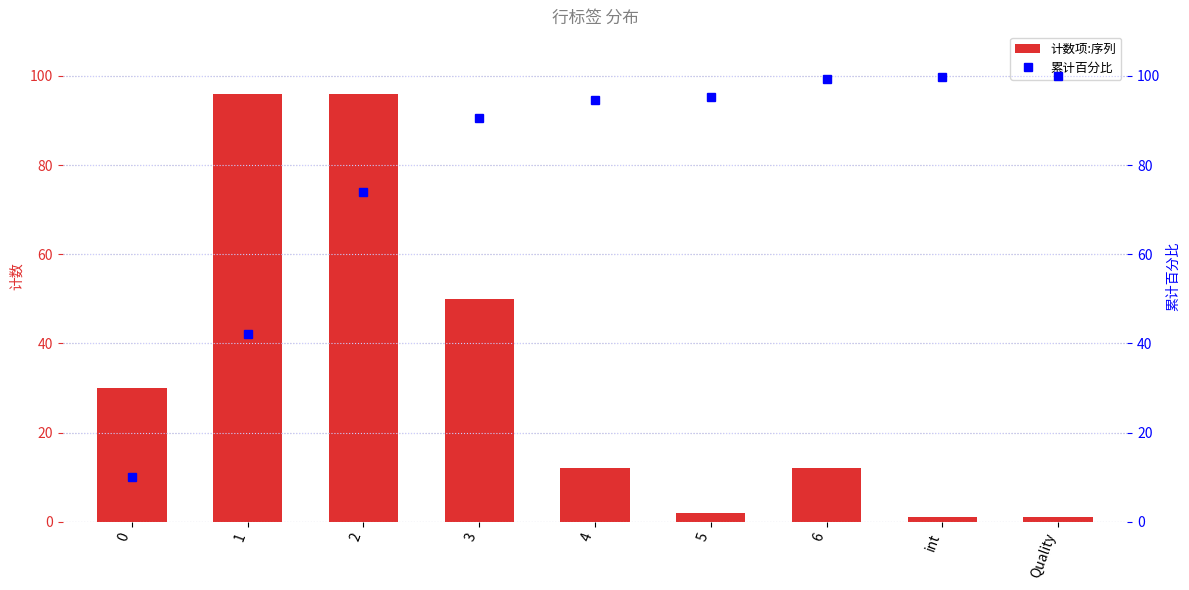

Count the number of data series in this chart.

2